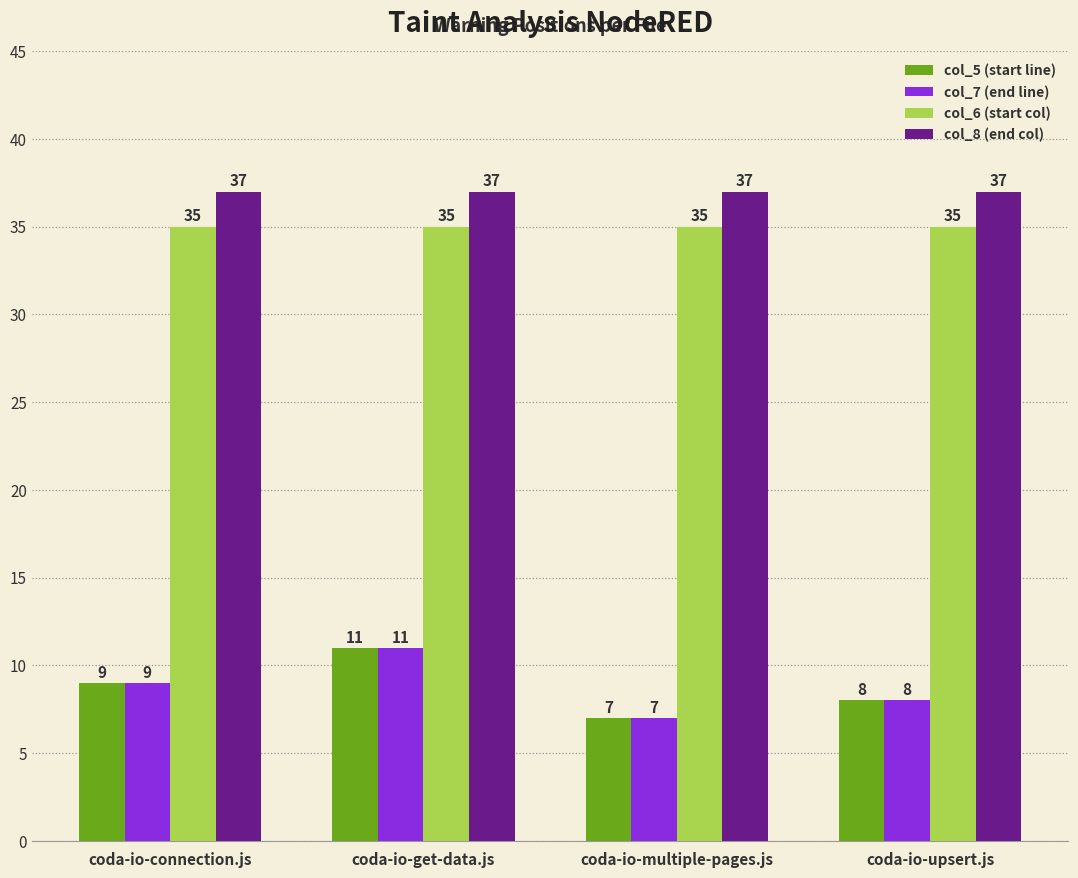

Is the value of col_7 (end line) at coda-io-get-data.js greater than the value of col_5 (start line) at coda-io-connection.js?

Yes